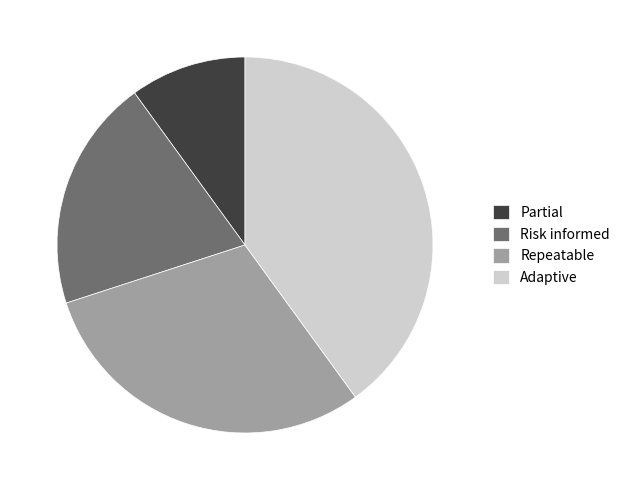

Which slice is the smallest?

Partial